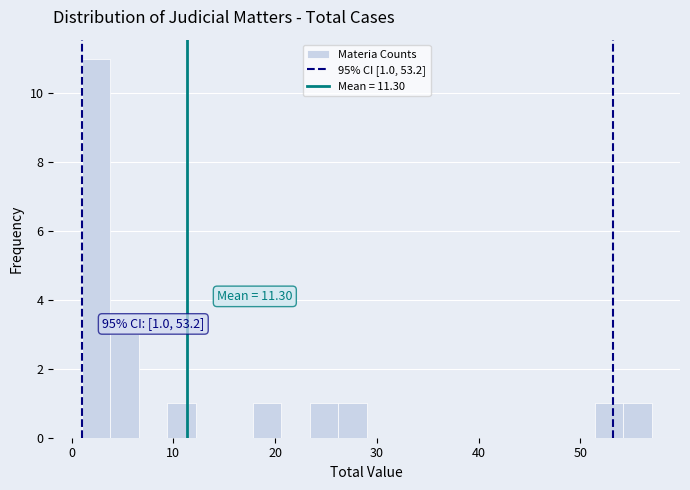

Read against the x-axis, roughly where is the centre of the tallest bar?

2